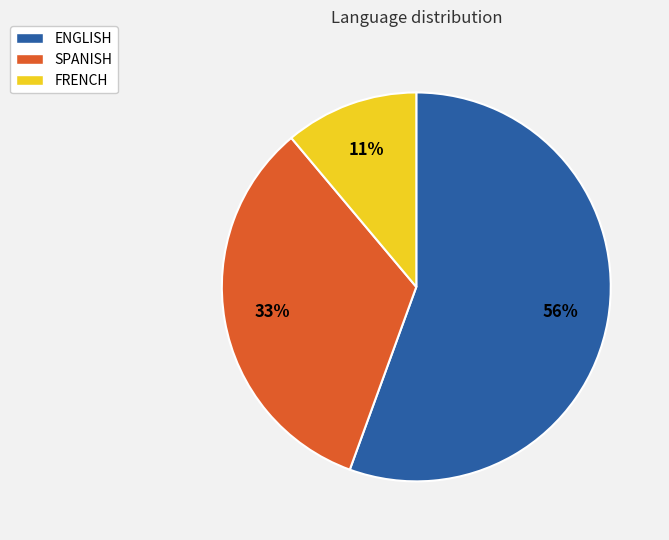

Does SPANISH account for over 50% of the chart?

No